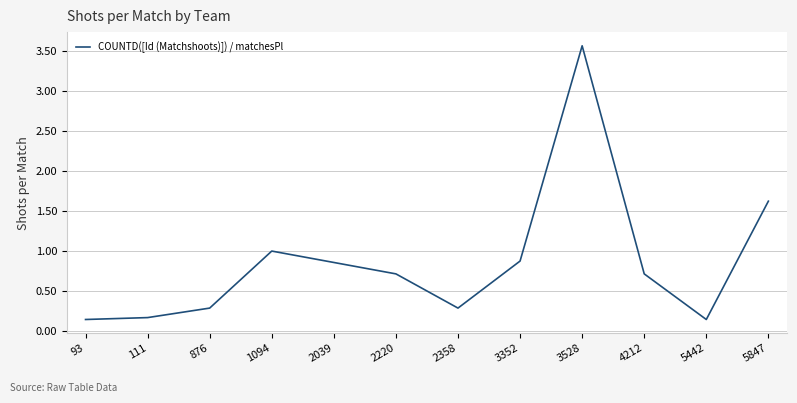

How many lines are shown in the chart?

1